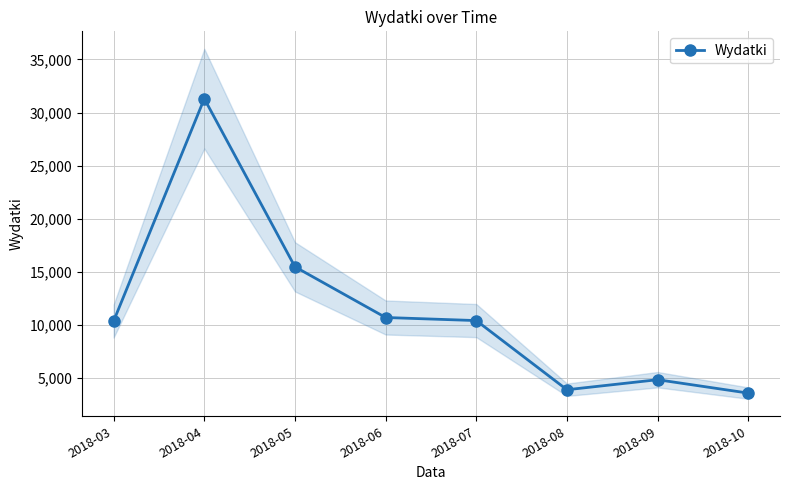

Is it true that the value at 2018-06 is 10690.5?

True